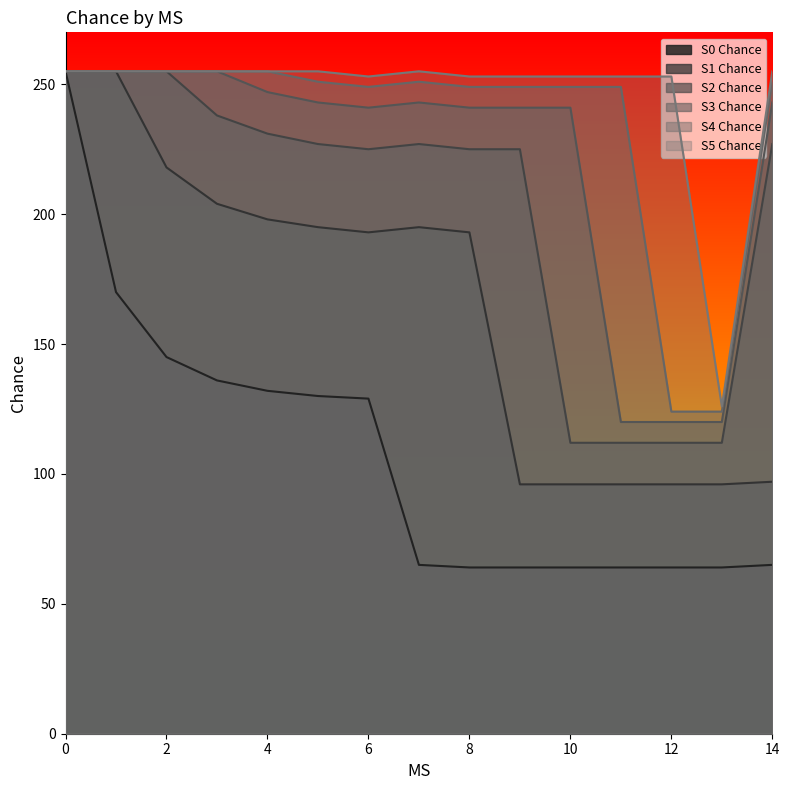

True or false: S0 Chance has more than 0 points higher than both neighbors.

False